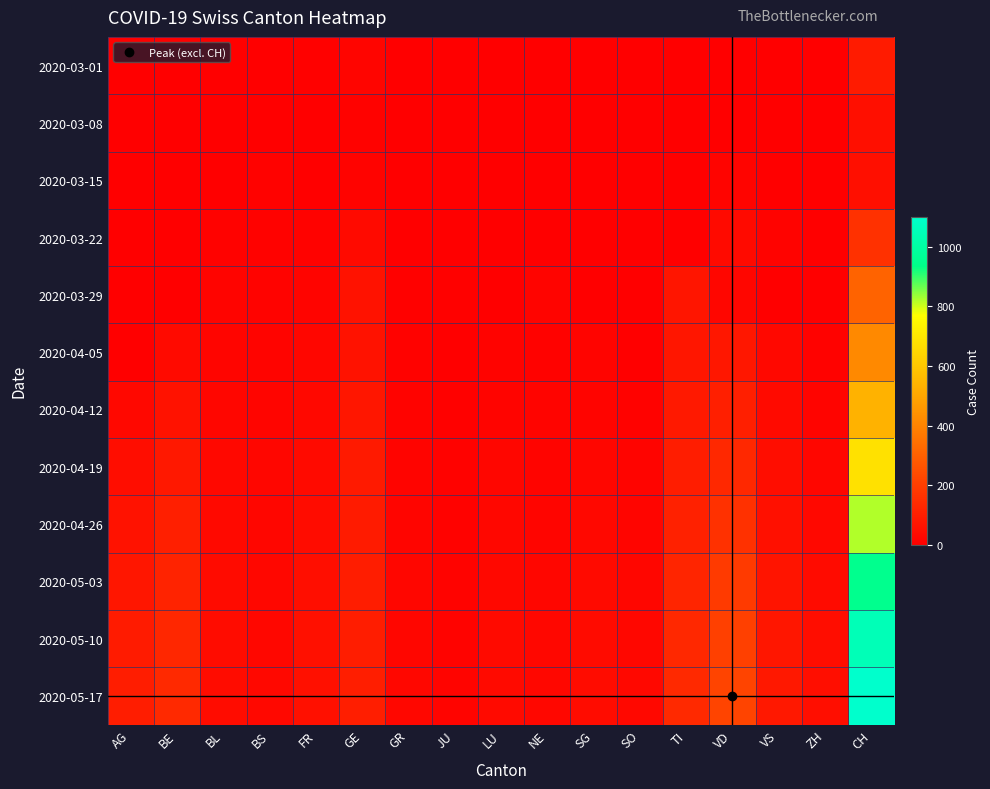

Which category has the highest value across all series?

CH